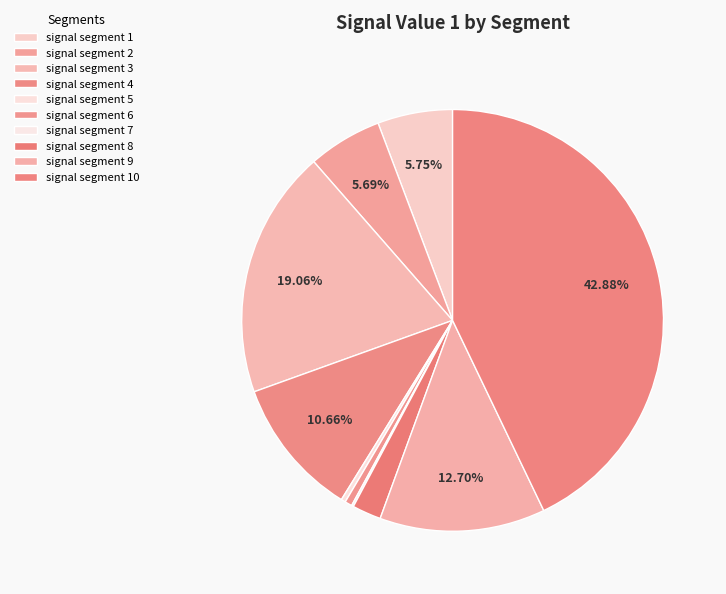

Count the number of slices in the pie.

10